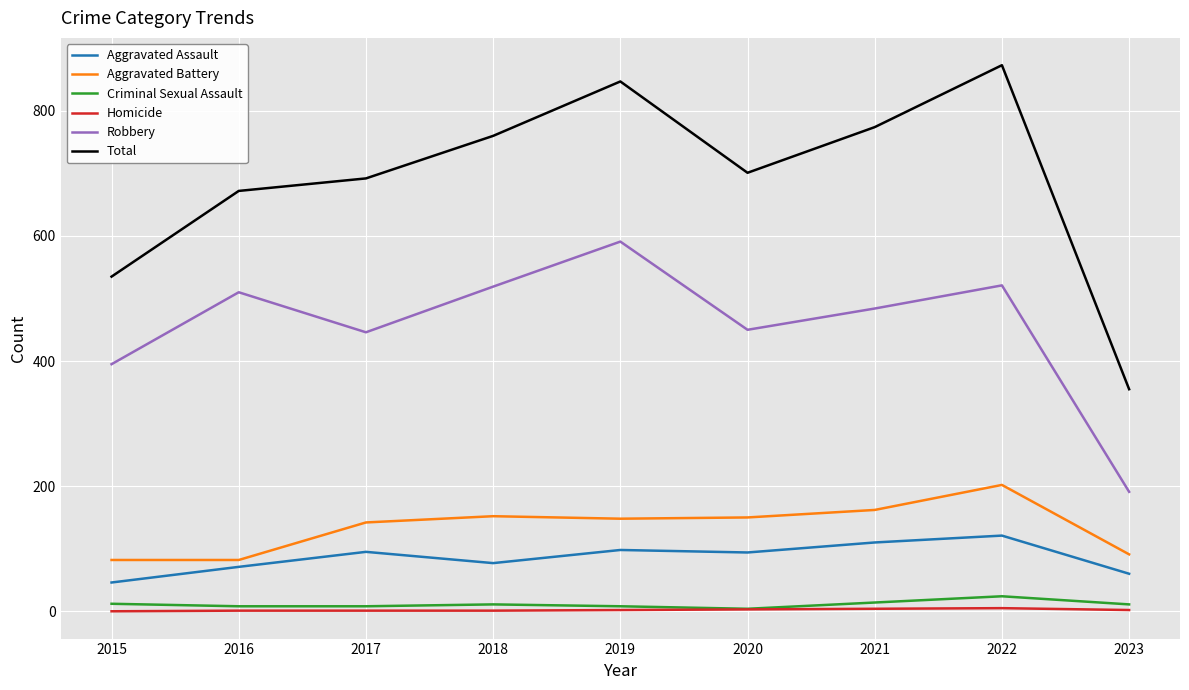

Which series has the widest spread of values?

Total